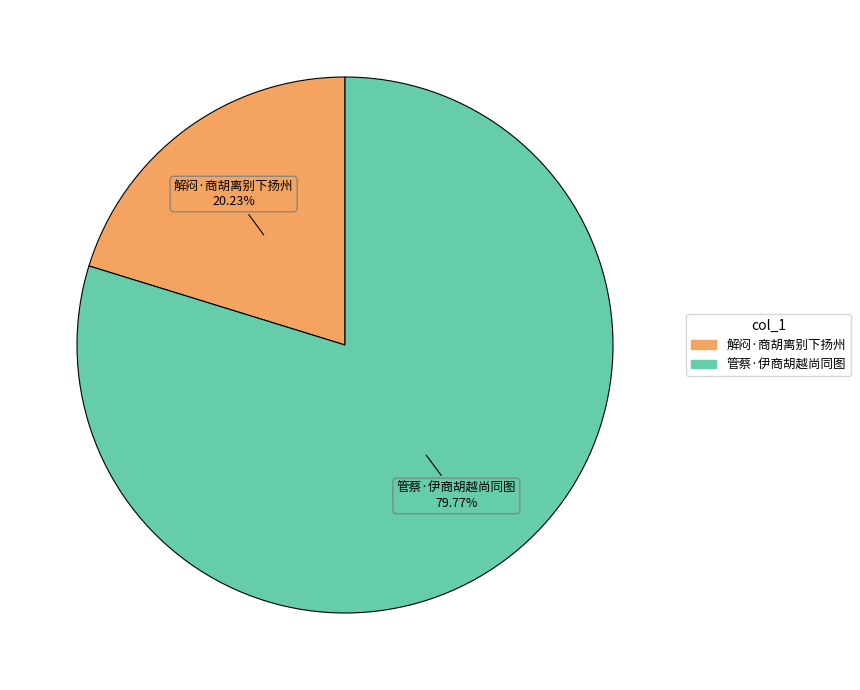

Between 解闷·商胡离别下扬州 and 管蔡·伊商胡越尚同图, which is larger?

管蔡·伊商胡越尚同图